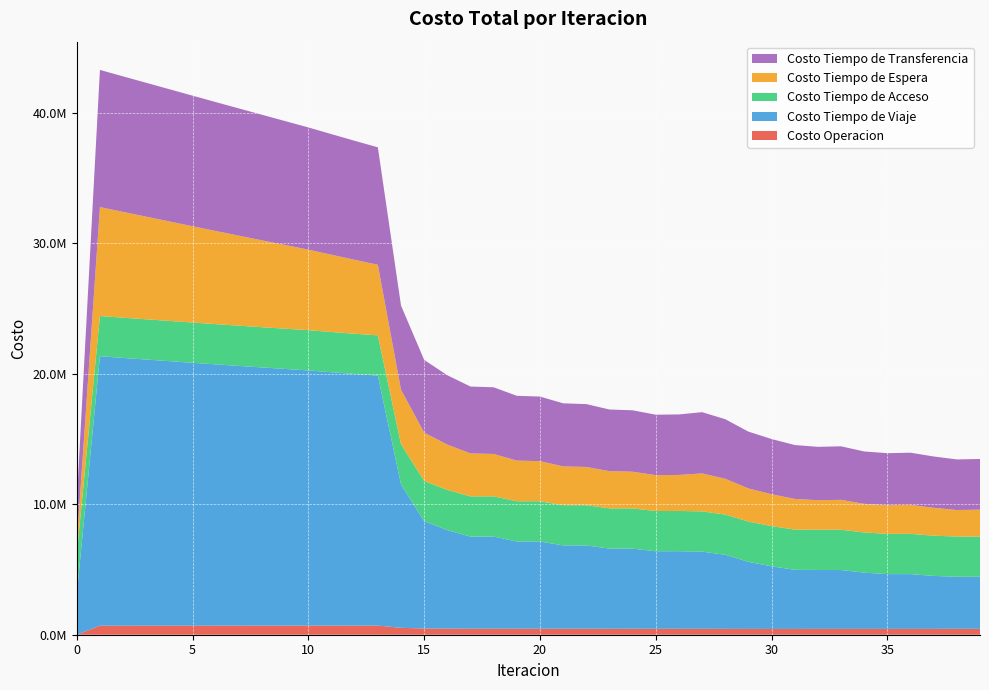

Reading left to right, list all the values displayed in this chart.

Costo Operacion: 0.0	689035.4	689815.8	690590.6	691361.2	692128.6	692893.5	693656.9	694419.6	695182.2	695945.7	696366.5	696777.0	697170.7	528433.3	474903.1	466163.6	460685.7	462215.3	458146.2	459594.2	456533.3	457919.9	455526.4	456863.7	454898.6	454990.8	451303.9	448738.4	445483.6	443658.1	442768.2	447983.3	446885.6	447710.3	447130.9	446113.8	447504.5	451878.5	450912.2
Costo Tiempo de Viaje: 3091868.3	20651719.7	20522709.4	20397230.0	20272709.2	20147623.2	20024758.6	19905875.7	19789334.6	19673329.0	19557969.1	19418705.9	19285175.1	19161271.4	10992676.8	8226566.6	7547904.2	7057913.2	7059898.5	6685252.4	6684795.9	6387542.3	6385076.7	6144597.4	6140506.5	5941607.5	5946694.5	5917736.8	5676861.3	5139611.7	4800153.3	4528738.9	4513413.6	4514226.6	4306999.2	4198364.7	4199420.3	4060129.1	3988846.3	3989360.1
Costo Tiempo de Acceso: 3083004.6	3083004.6	3083004.6	3083004.6	3083004.6	3083004.6	3083004.6	3083004.6	3083004.6	3083004.6	3083004.6	3083004.6	3083004.6	3083004.6	3083004.6	3083004.6	3083004.6	3083004.6	3083004.6	3083004.6	3083004.6	3083004.6	3083004.6	3083004.6	3083004.6	3083004.6	3083004.6	3083004.6	3083004.6	3083004.6	3083004.6	3083004.6	3083004.6	3083004.6	3083004.6	3083004.6	3083004.6	3083004.6	3083004.6	3083004.6
Costo Tiempo de Espera: 834852.6	8348525.6	8105978.3	7863791.7	7621874.3	7380155.1	7138576.7	6897090.2	6655651.9	6414220.7	6172755.7	5918929.2	5664417.8	5408769.0	4174262.8	3702977.2	3472031.6	3291645.2	3248735.7	3116920.7	3074744.9	2972761.9	2931270.5	2851912.9	2811206.0	2749761.3	2760059.2	2909465.8	2743836.3	2541202.6	2440768.9	2352787.1	2263388.6	2292774.4	2193169.0	2194943.4	2220998.0	2135664.1	2034997.8	2058675.0
Costo Tiempo de Transferencia: 3194680.9	10511116.2	10386342.0	10260431.0	10133673.2	10006293.7	9878474.8	9750371.5	9622122.0	9493856.5	9365704.2	9242946.3	9120943.4	9000192.0	6446429.9	5570886.5	5314764.0	5124736.5	5108674.5	4965691.5	4948568.7	4833369.2	4815812.6	4723915.5	4706184.0	4631922.6	4637353.0	4693032.3	4564123.5	4353623.5	4230463.0	4129224.2	4090462.3	4102299.2	4012312.0	3988823.8	3999639.3	3932839.3	3875269.5	3885105.9